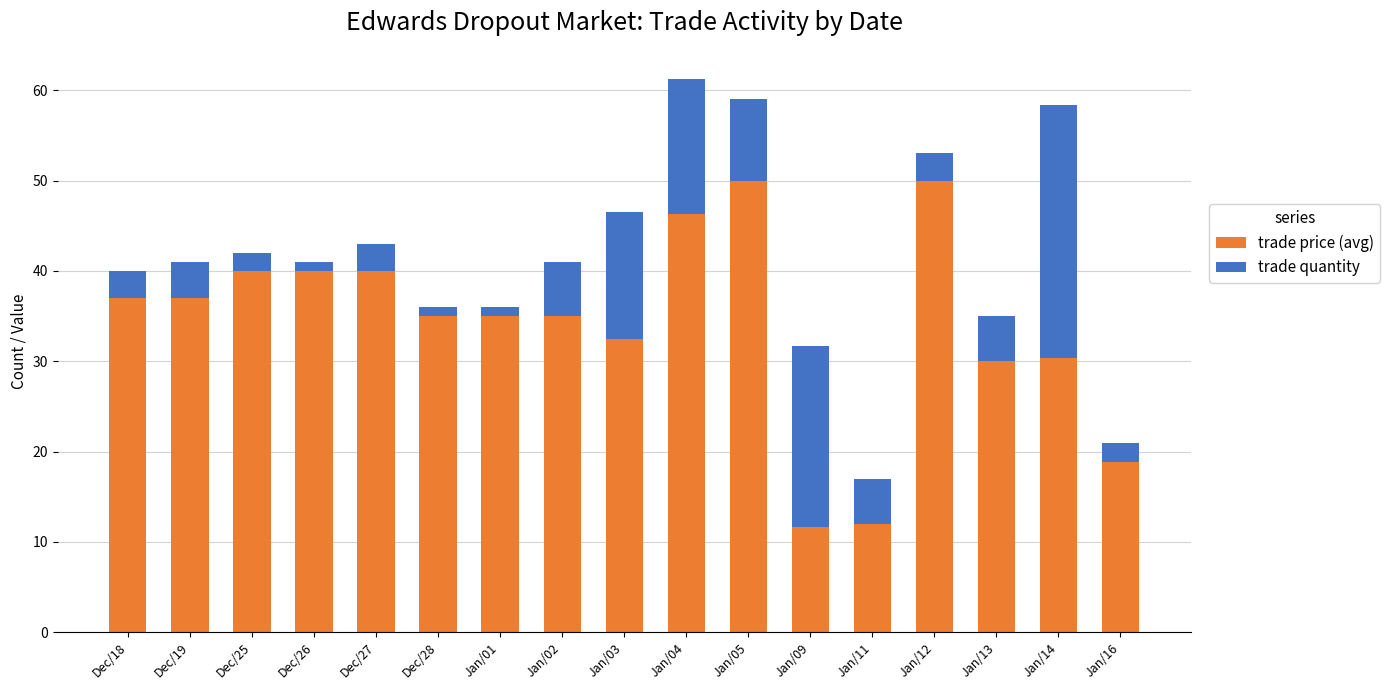

What is the maximum value for trade price (avg)?

50.0